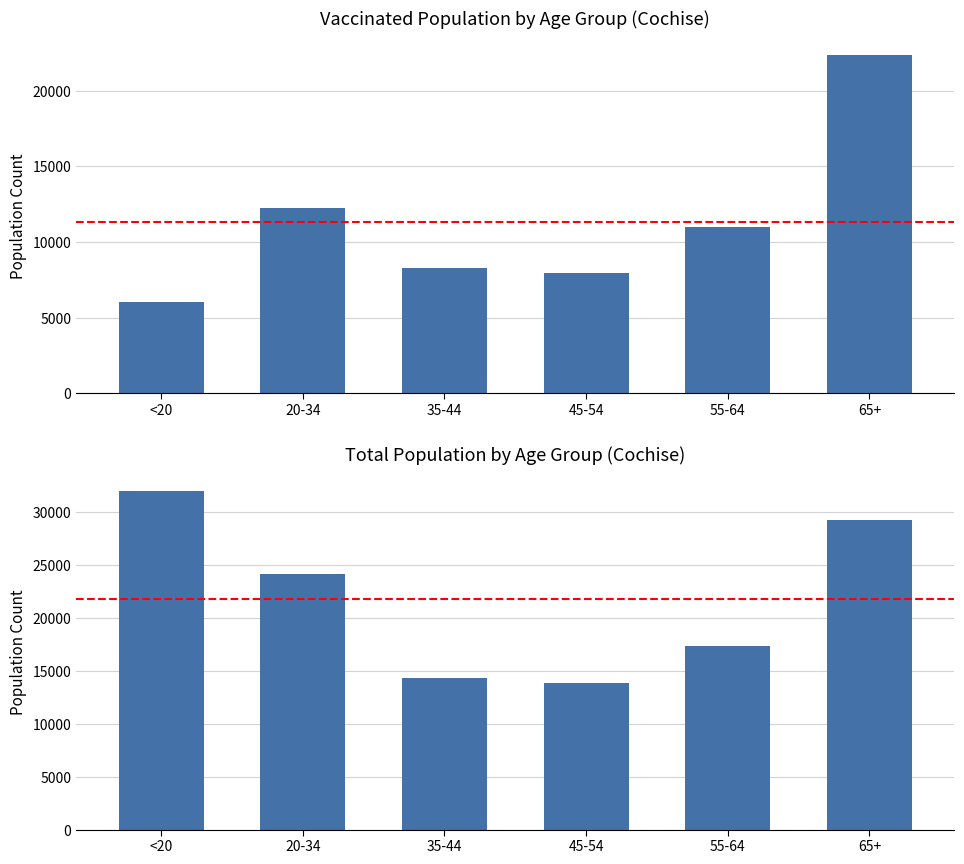

List the series in order of their overall mean, lowest first.

vaccinated_Cochise, total_pop_Cochise